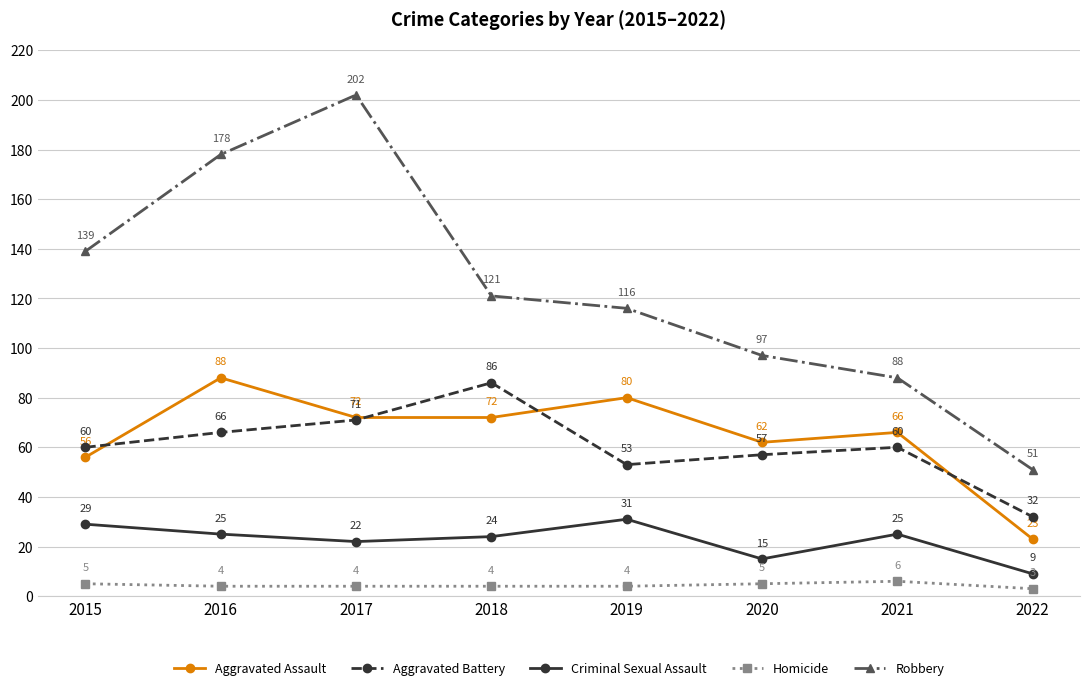

What is the approximate value of Criminal Sexual Assault at 2020?

15